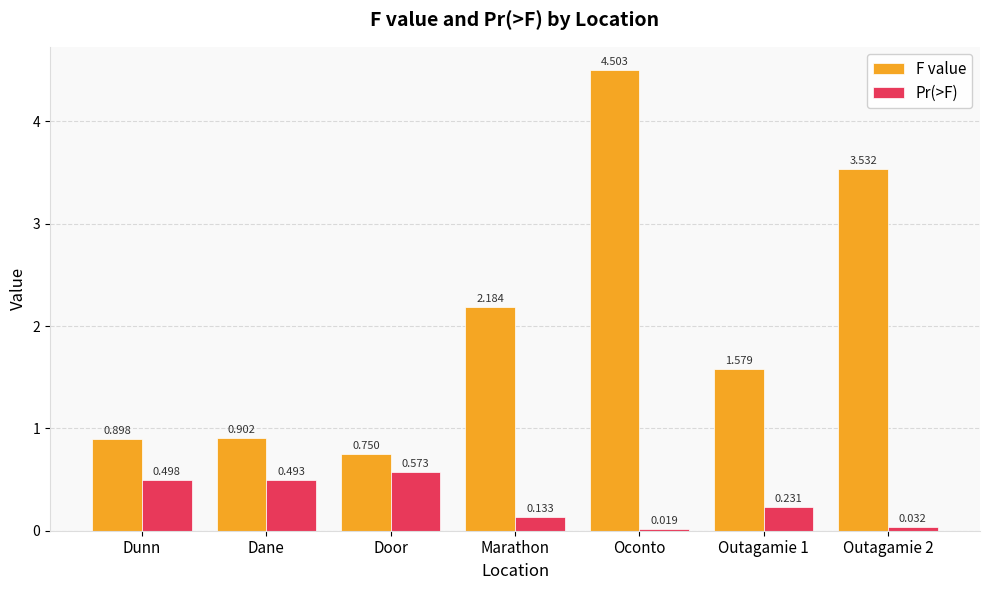

What is the sum of the F value values at Dunn and Oconto?

5.4